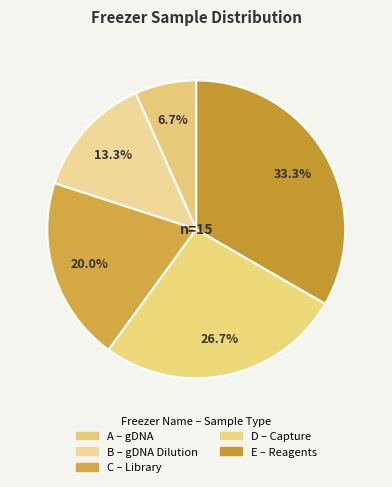

How many slices are in this pie chart?

5